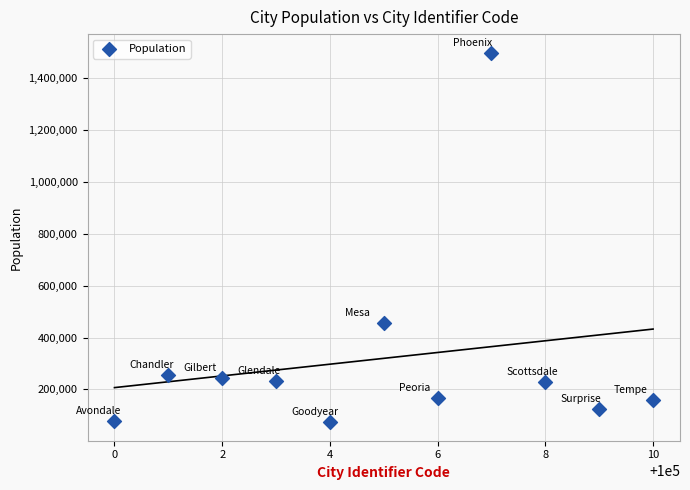

What is the average Y value?

320008